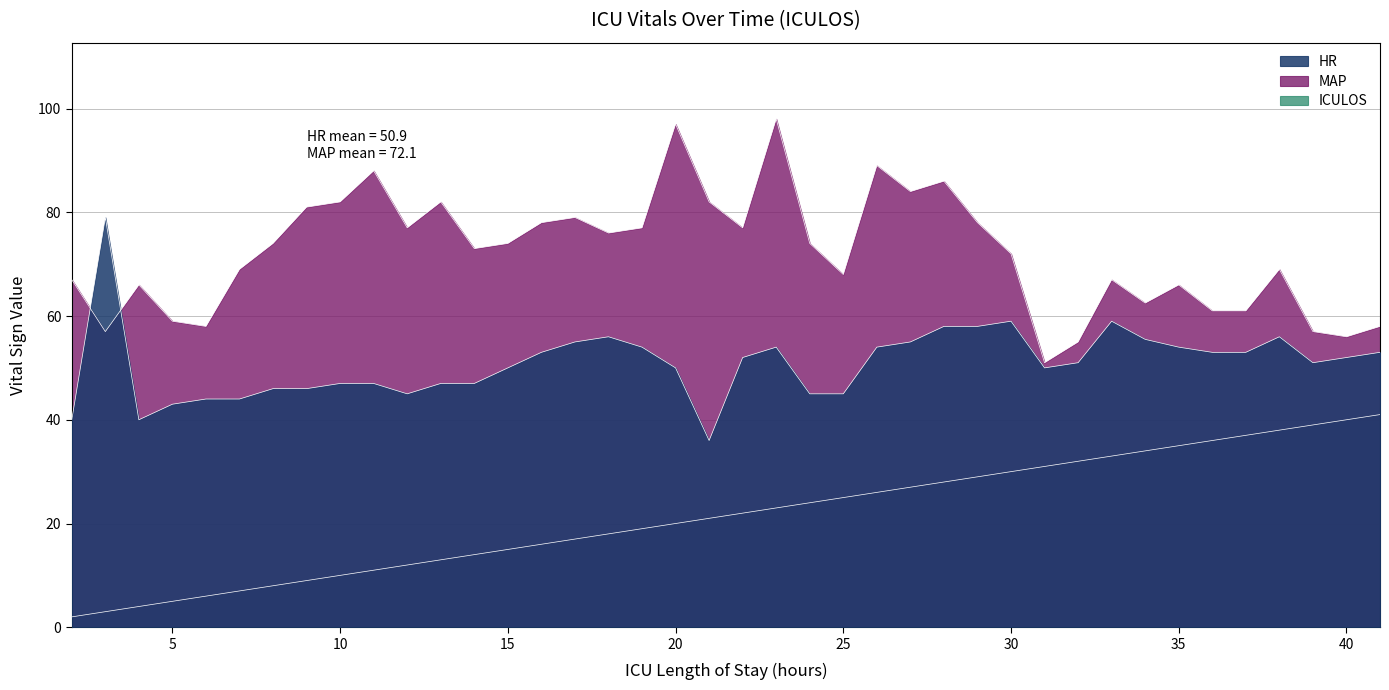

True or false: MAP and ICULOS intersect in this chart.

False